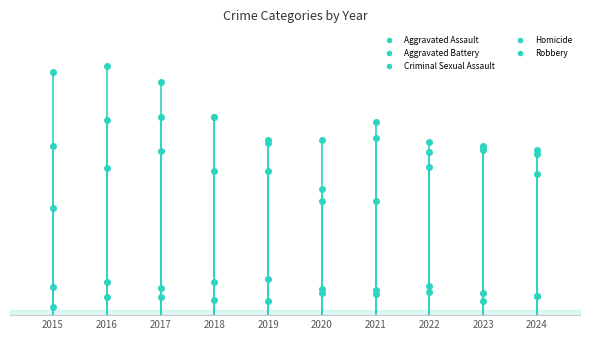

In Homicide, how many points are higher than both neighbors (excluding endpoints)?

2